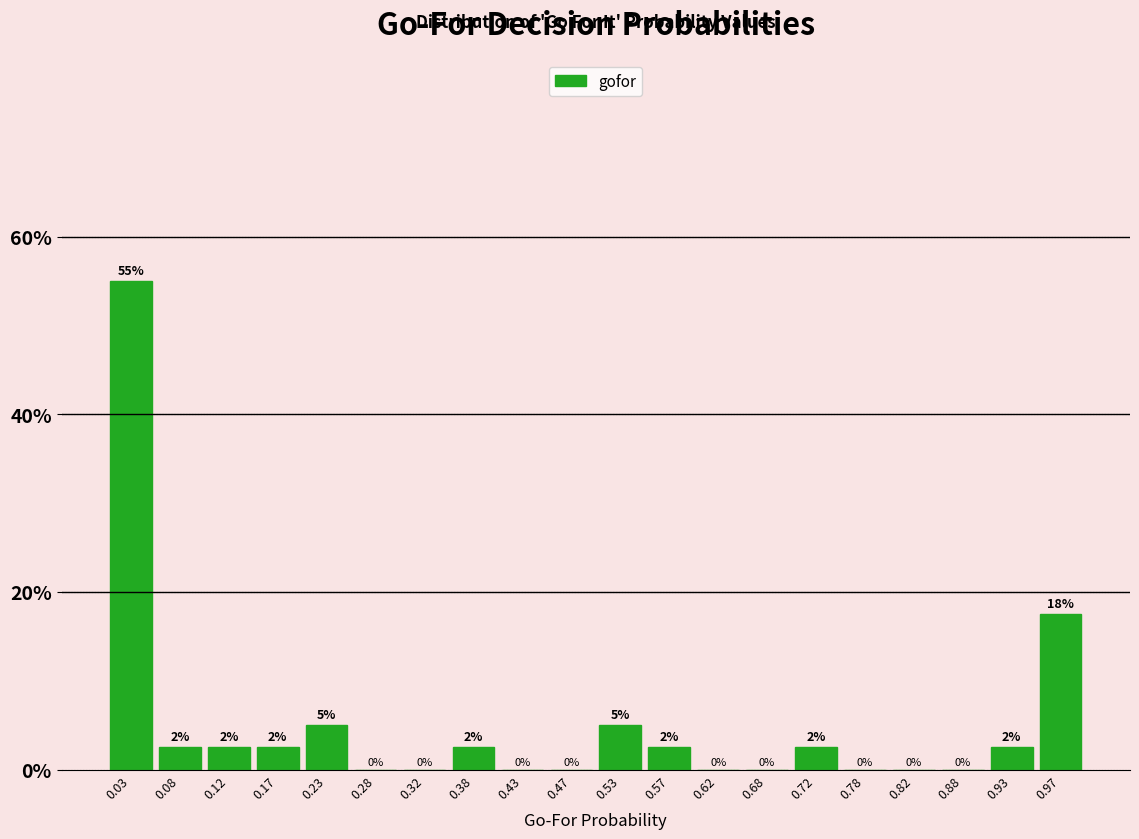

Which range on the x-axis has the tallest bar?

0.00 to 0.05